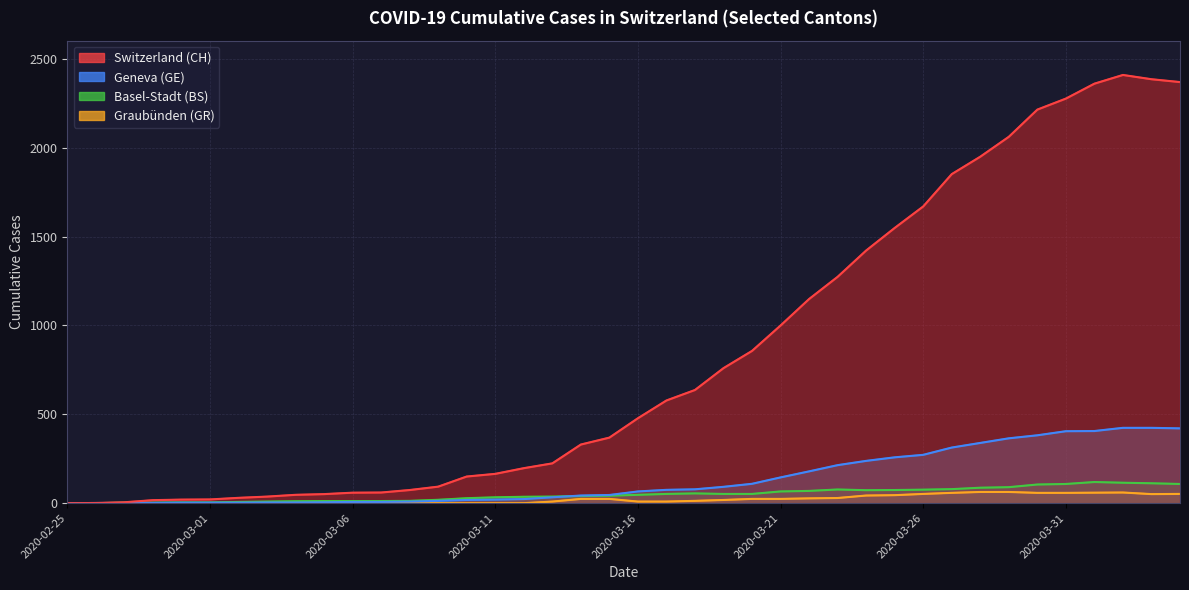

True or false: BS and CH intersect in this chart.

False